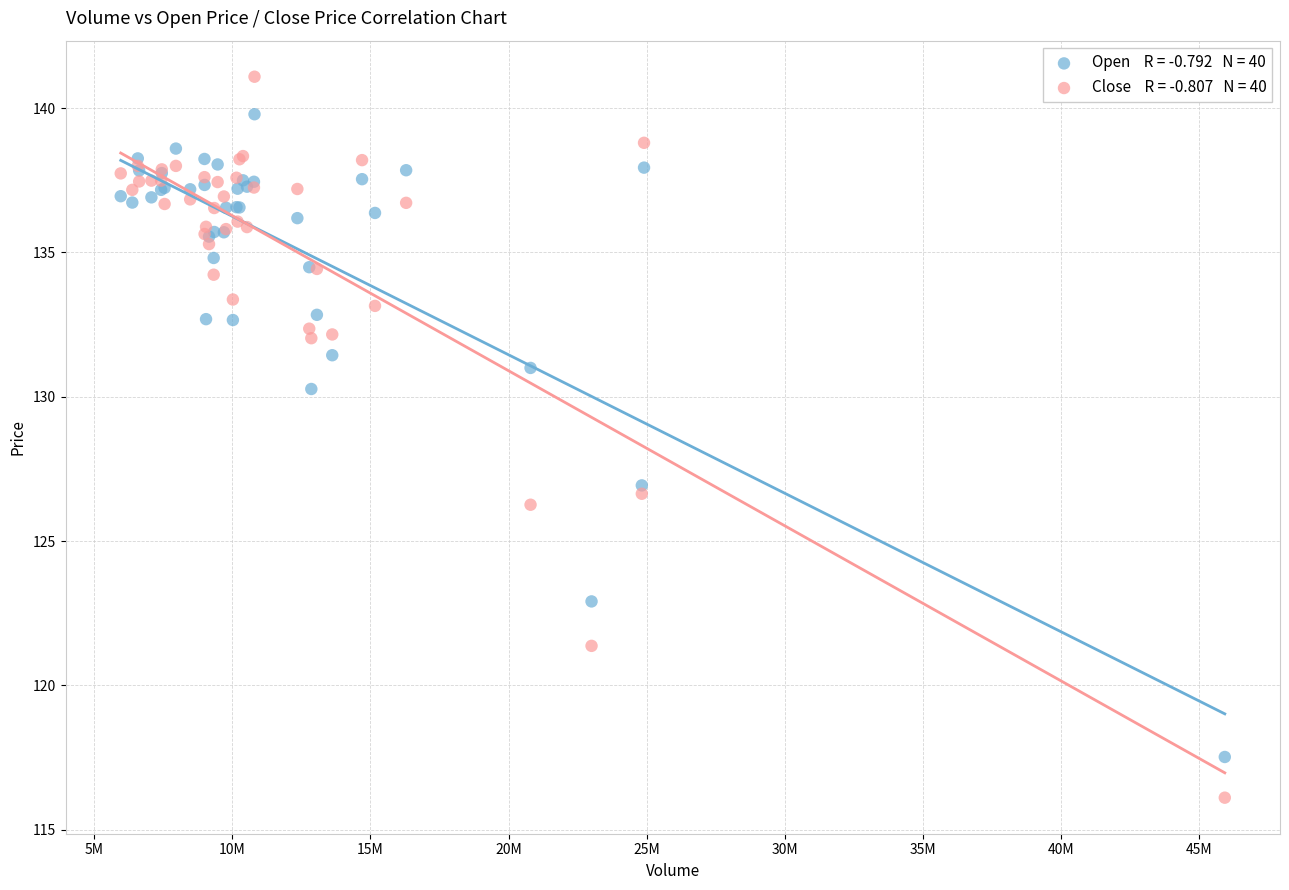

Across all series, what Y value is closest to 128?

126.9